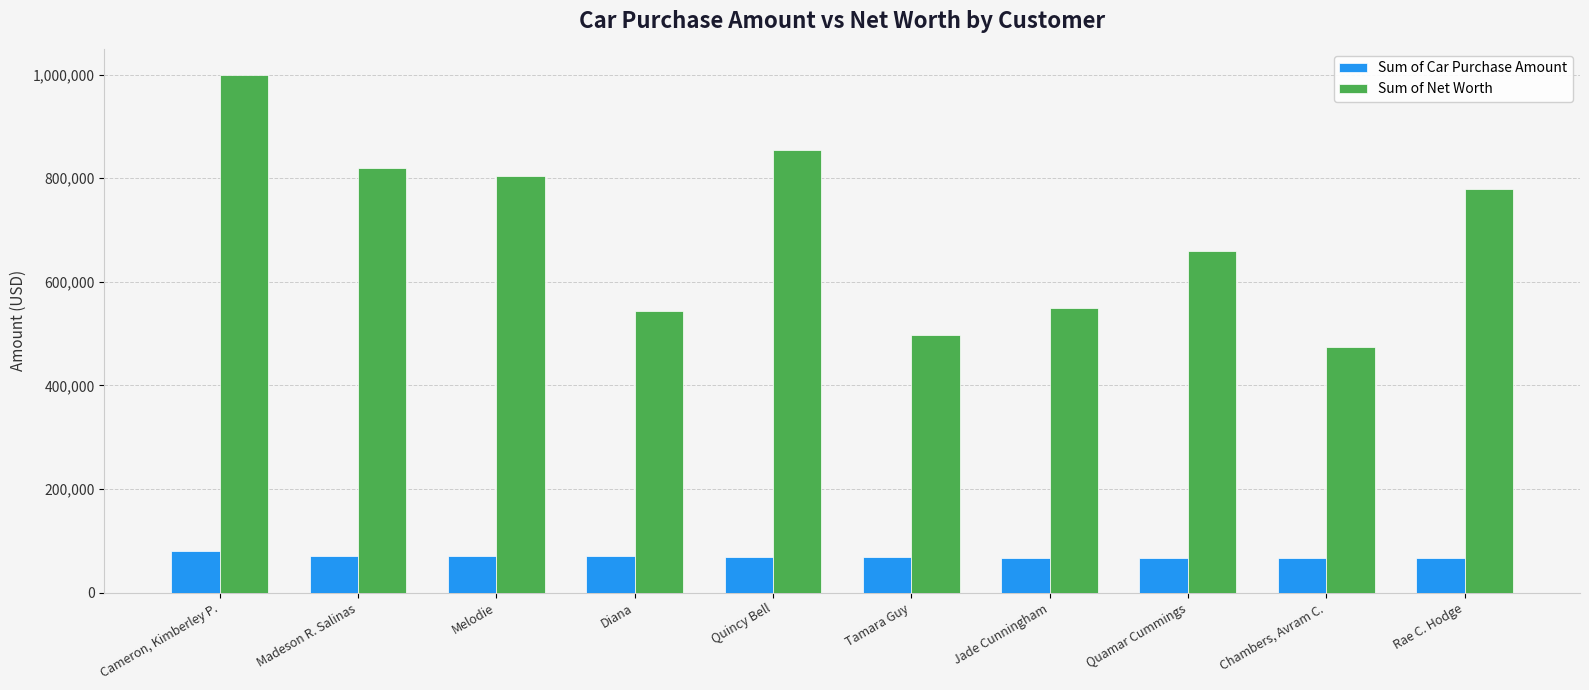

Count the number of categories in the chart.

10